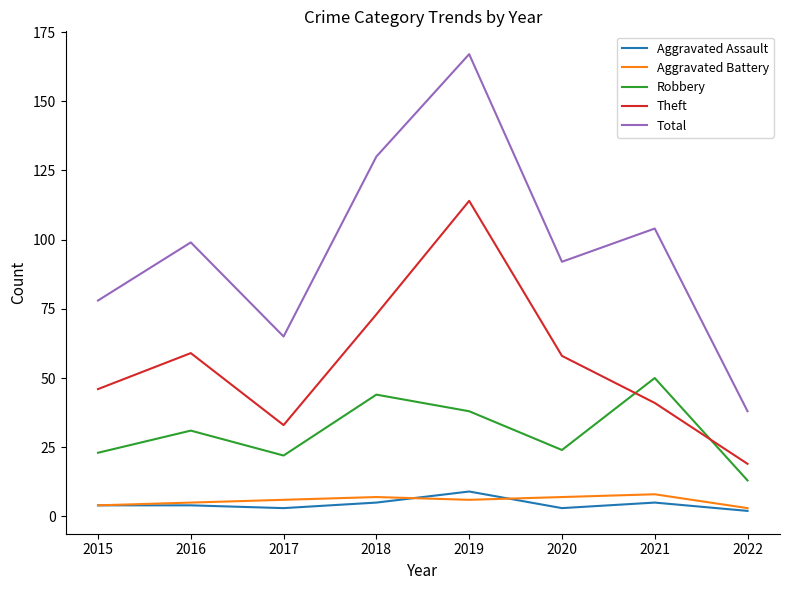

What is the spread (max minus min) of values at 2019?

161